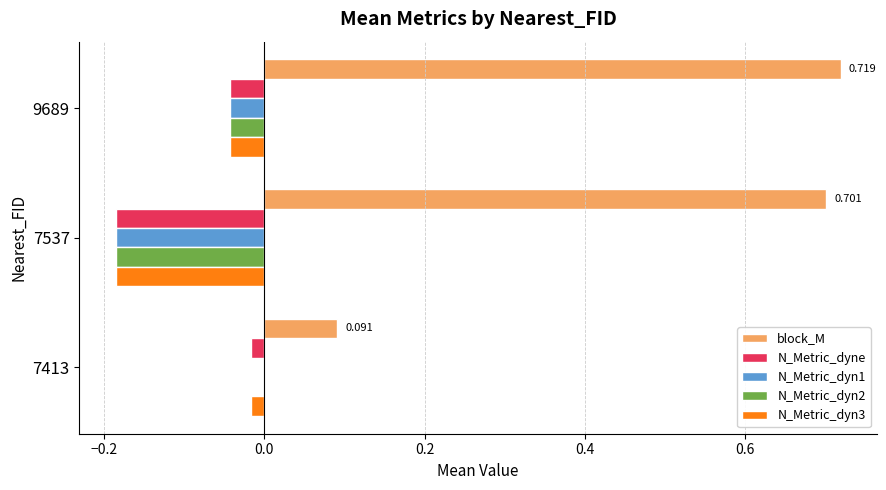

Which series has the largest total across all categories?

block_M